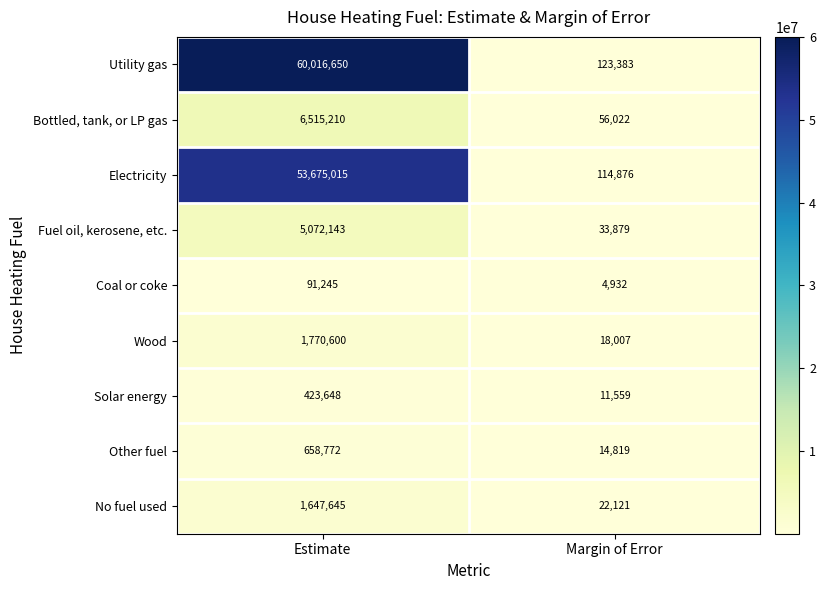

Reading left to right, list all the values displayed in this chart.

Utility gas: Estimate=60016650	Margin of Error=123383
Bottled, tank, or LP gas: Estimate=6515210	Margin of Error=56022
Electricity: Estimate=53675015	Margin of Error=114876
Fuel oil, kerosene, etc.: Estimate=5072143	Margin of Error=33879
Coal or coke: Estimate=91245	Margin of Error=4932
Wood: Estimate=1770600	Margin of Error=18007
Solar energy: Estimate=423648	Margin of Error=11559
Other fuel: Estimate=658772	Margin of Error=14819
No fuel used: Estimate=1647645	Margin of Error=22121